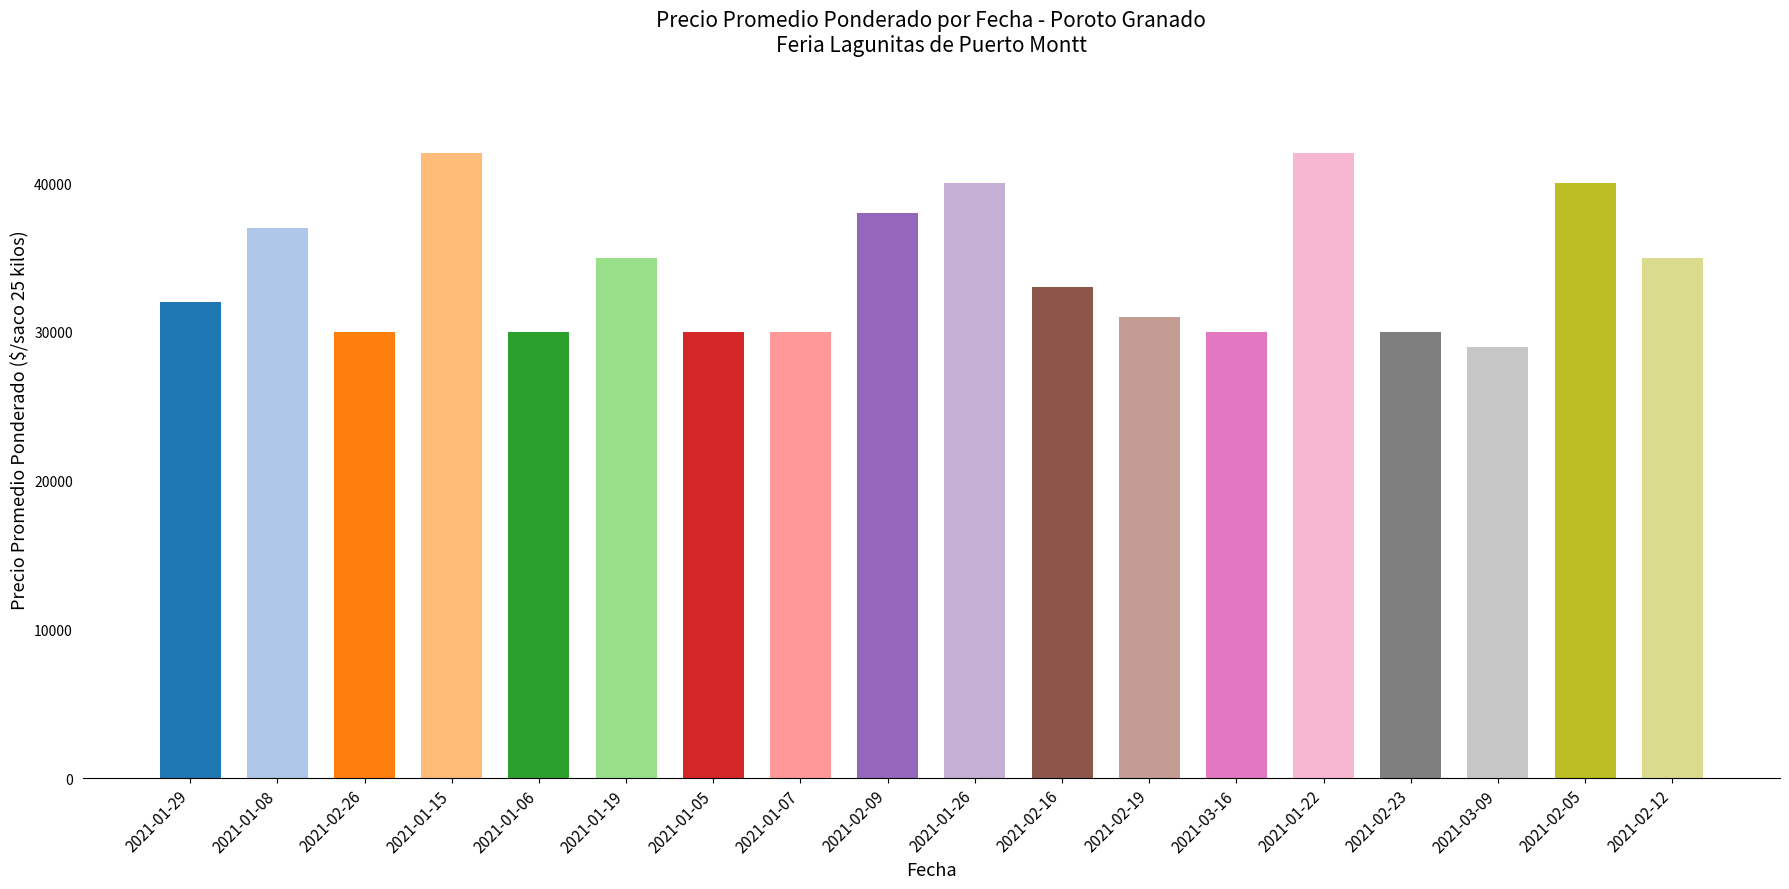

Read the value at 2021-01-08.

37000